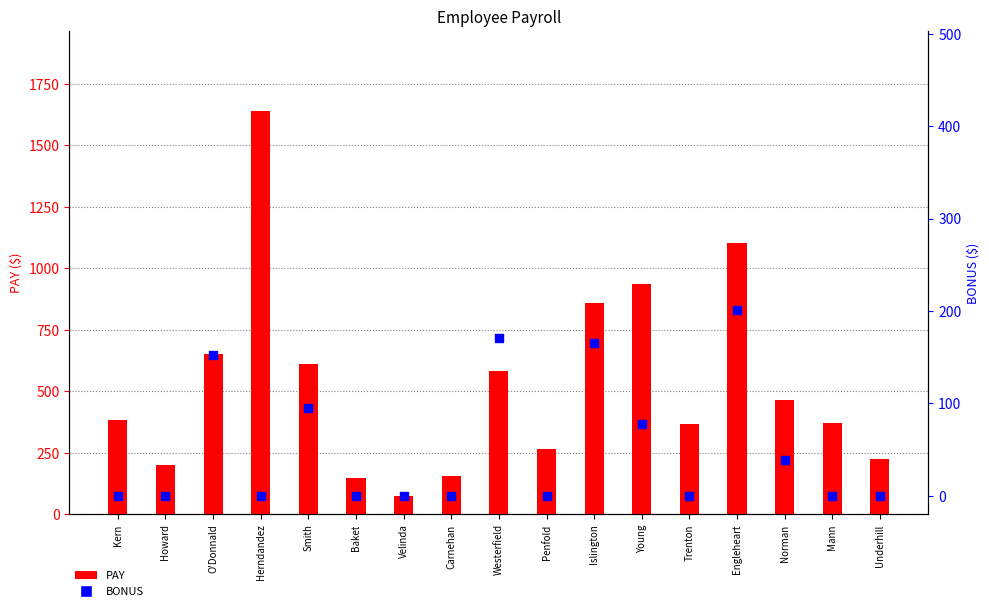

At which category is the sum across all series the highest?

Herndandez